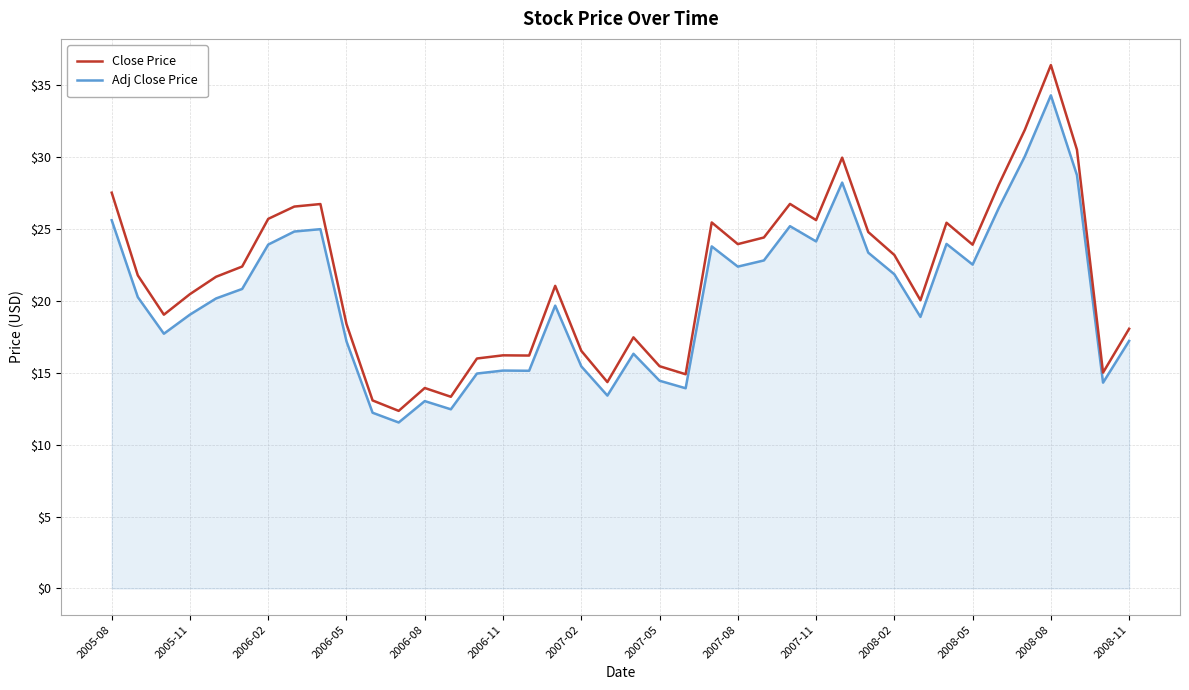

What is the difference between the maximum and minimum values in the Close Price series?

24.0